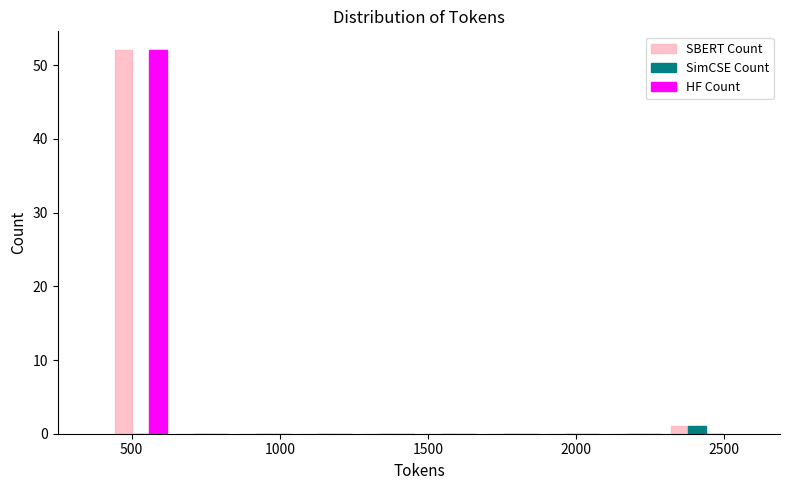

What is the height of the SBERT Count bar covering 2300 to 2500 on the x-axis? Neither the bar edges nor the heights are printed on the chart, so give them approximately, as read against the axes.

1